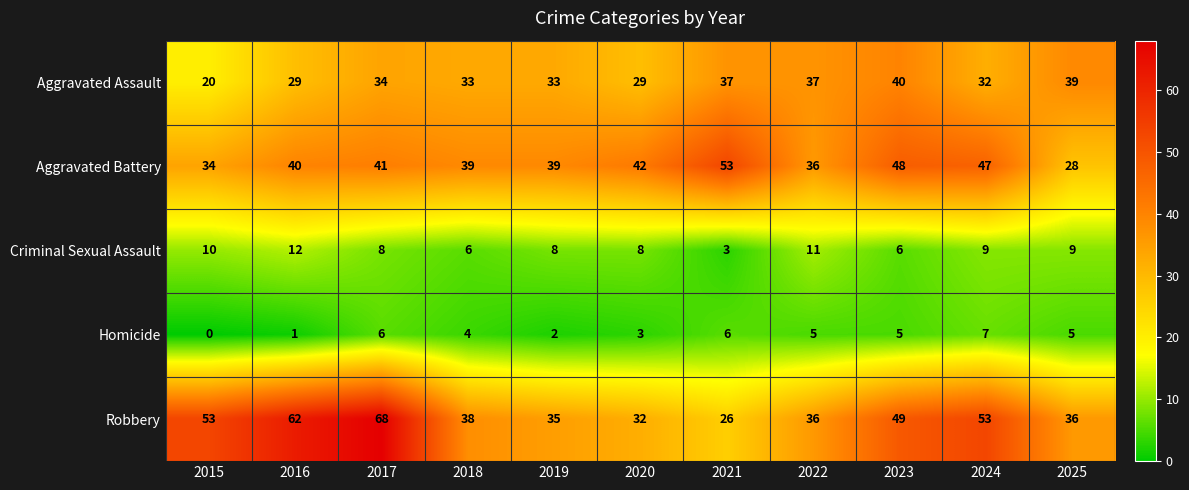

Is it true that Aggravated Battery equals 36 at 2022?

True